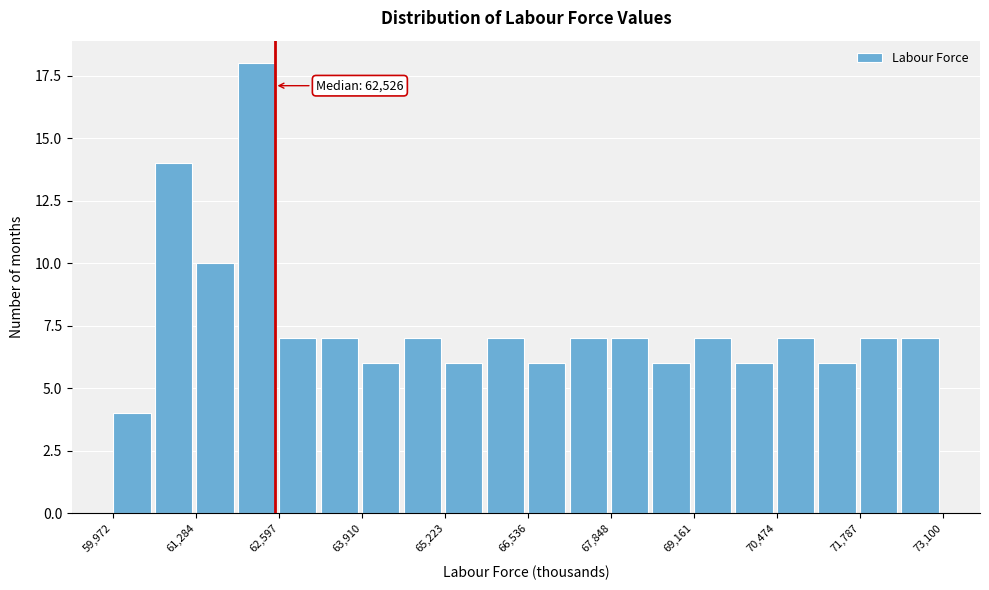

Read against the x-axis, roughly where is the centre of the tallest bar?

62200